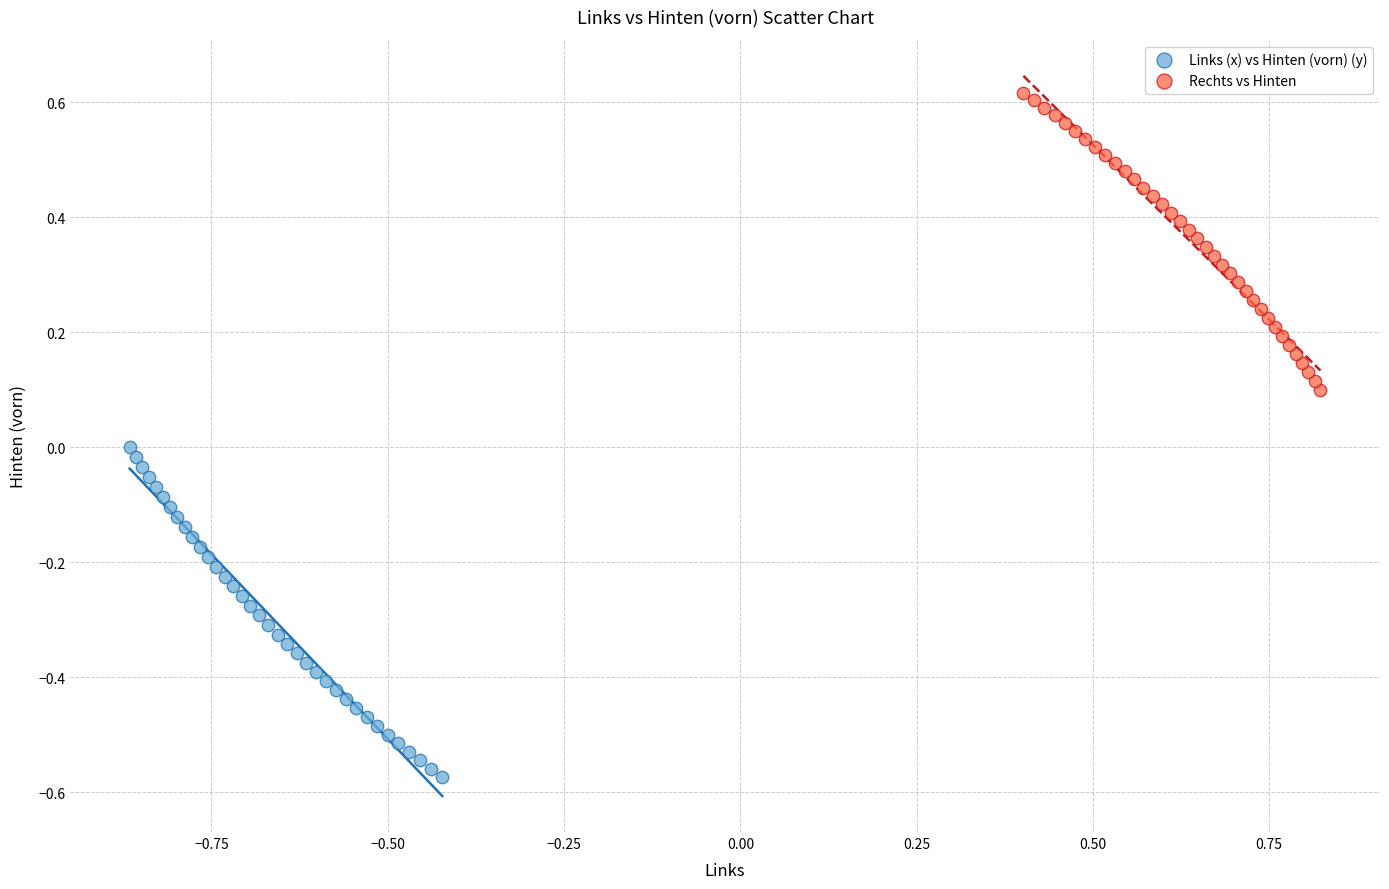

Which series reaches the maximum Y coordinate?

Rechts vs Hinten